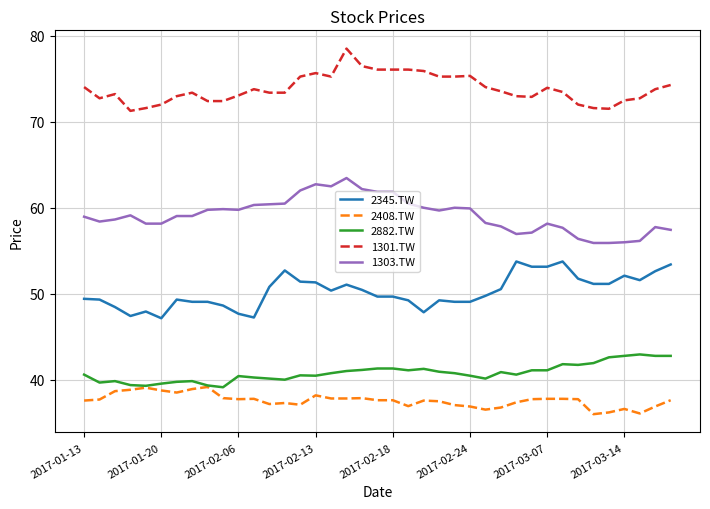

What is the smallest value displayed?

36.0